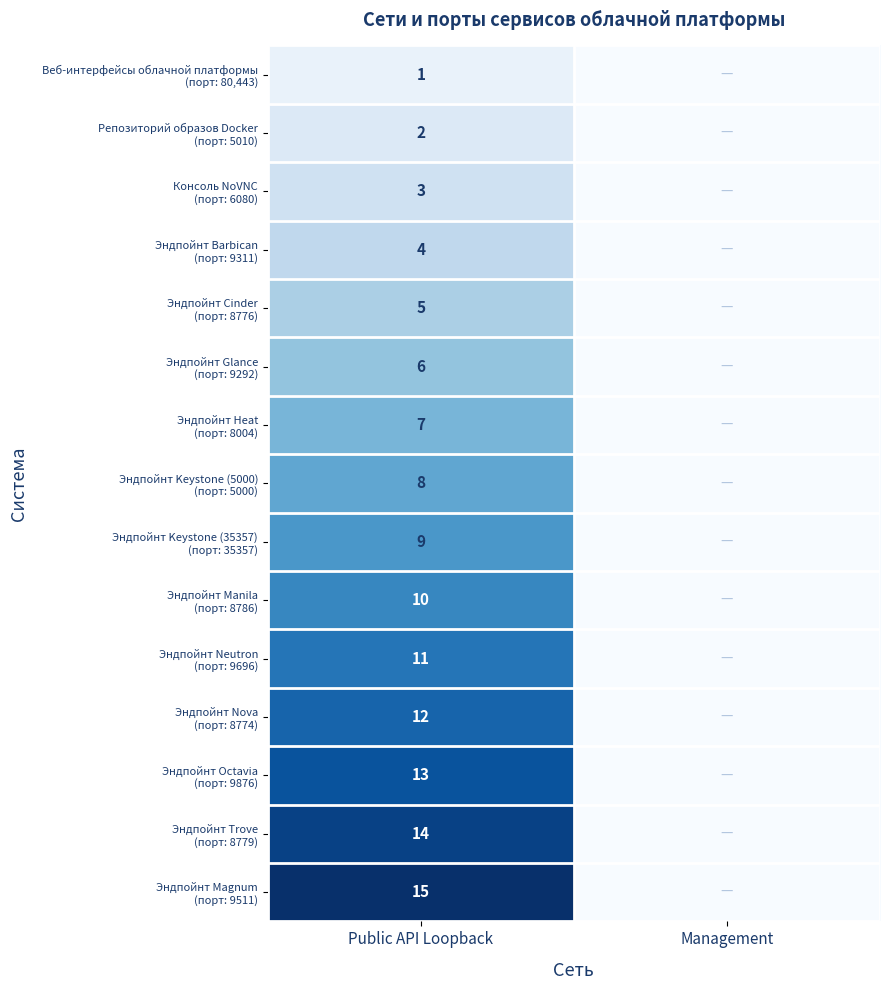

At how many categories does at least one series exceed 5?

1